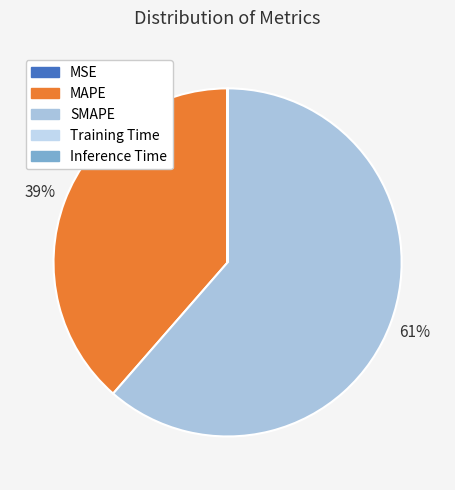

What is the majority slice?

SMAPE